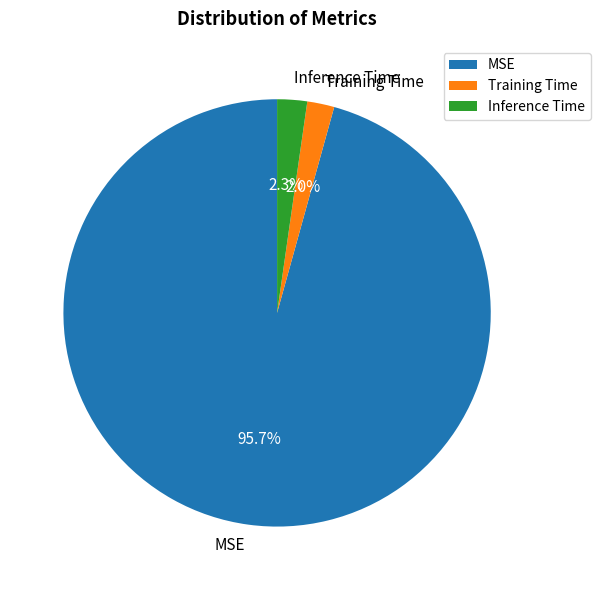

Is the sum of MSE and Inference Time greater than half?

Yes